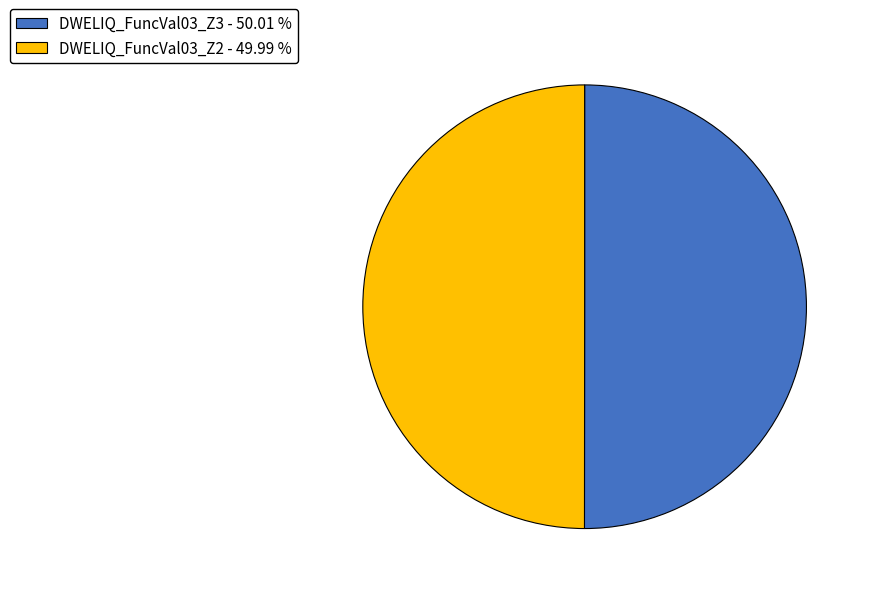

Count the number of slices in the pie.

2